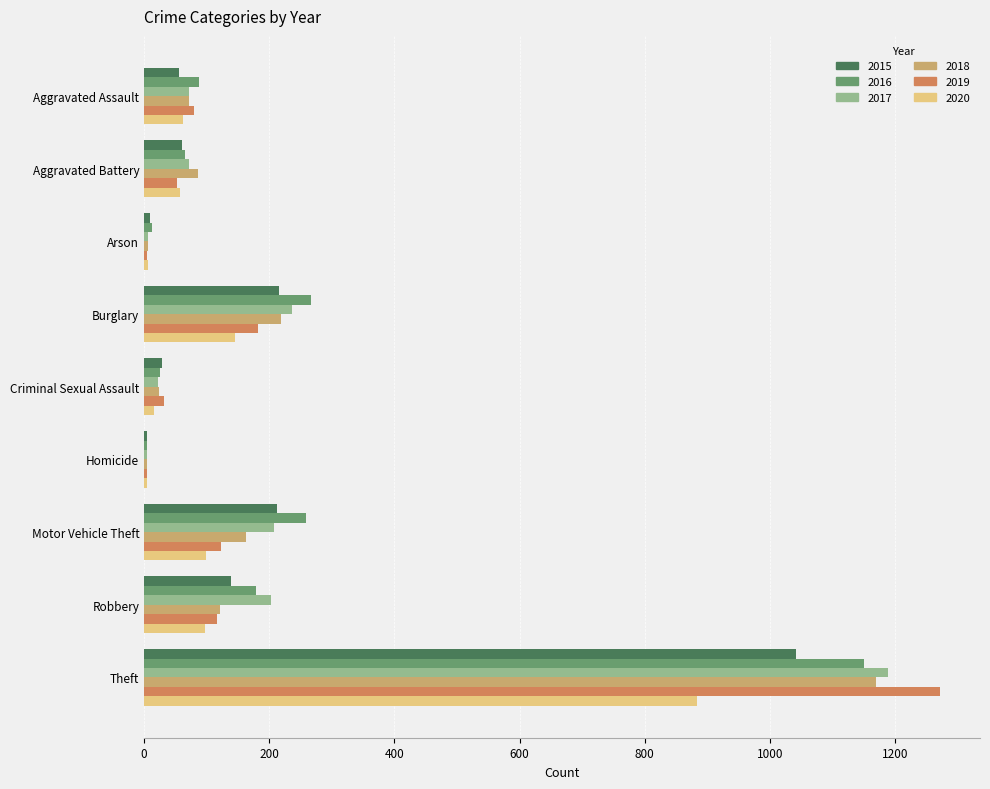

Which category has the highest value in the 2018 series?

Theft